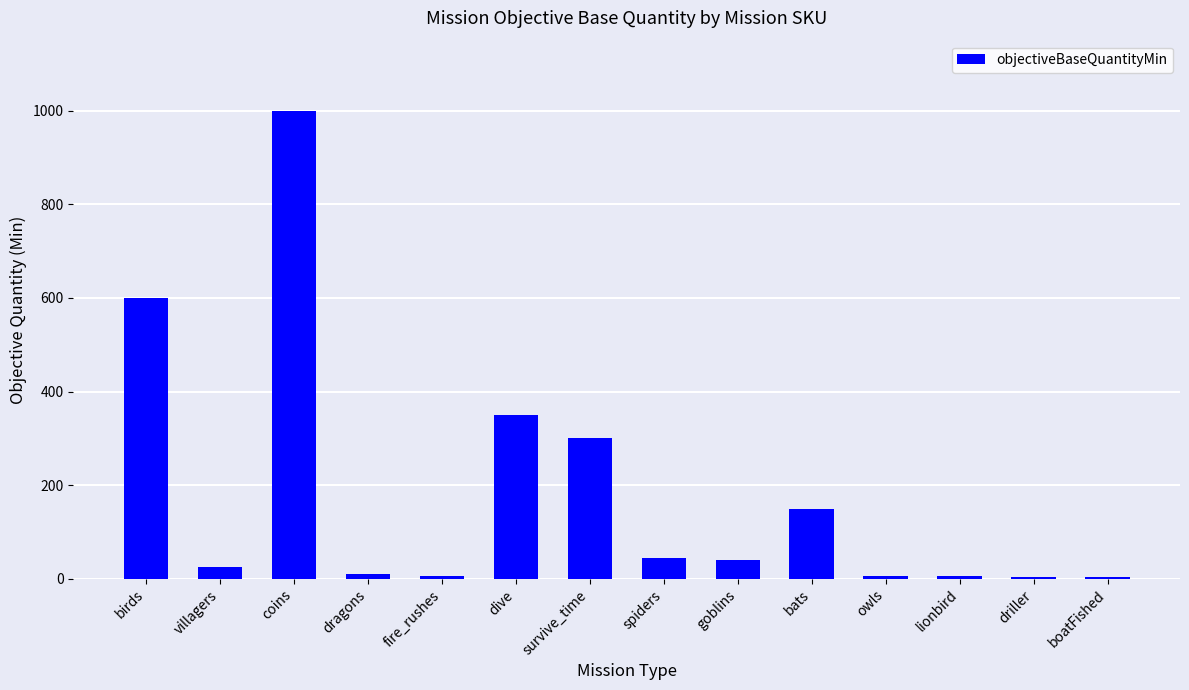

At which label is the value closest to 501?

birds